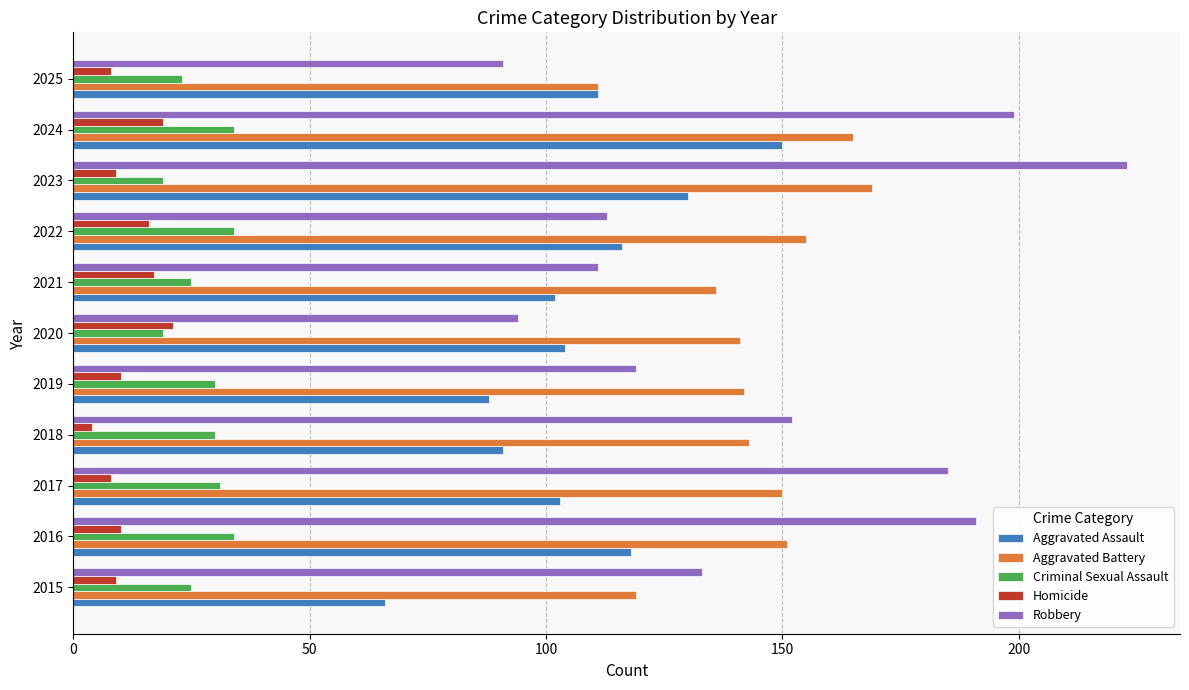

Rank the series by their maximum value, from highest to lowest.

Robbery, Aggravated Battery, Aggravated Assault, Criminal Sexual Assault, Homicide